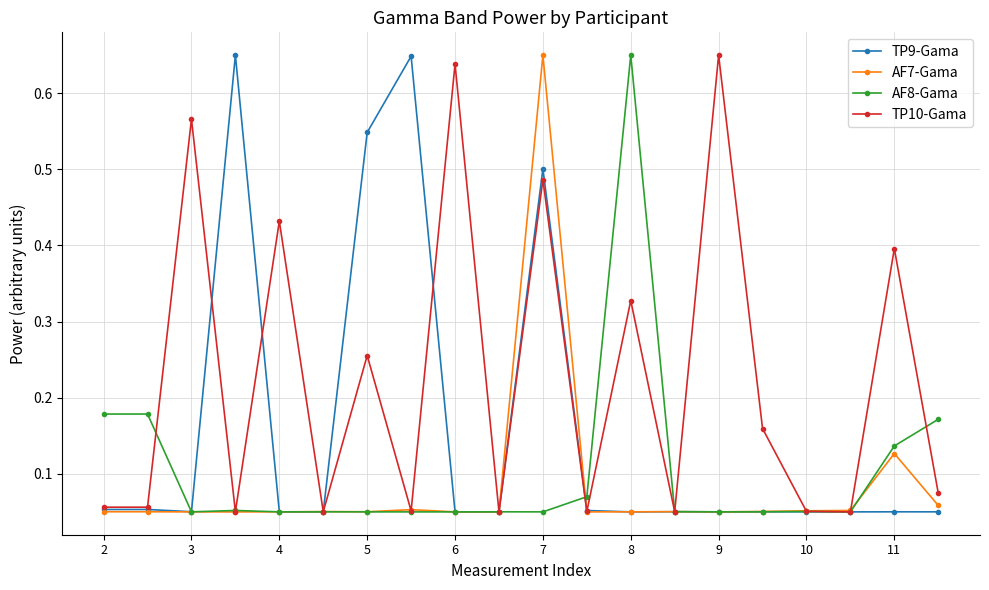

Which series has the largest total across all categories?

TP10-Gama